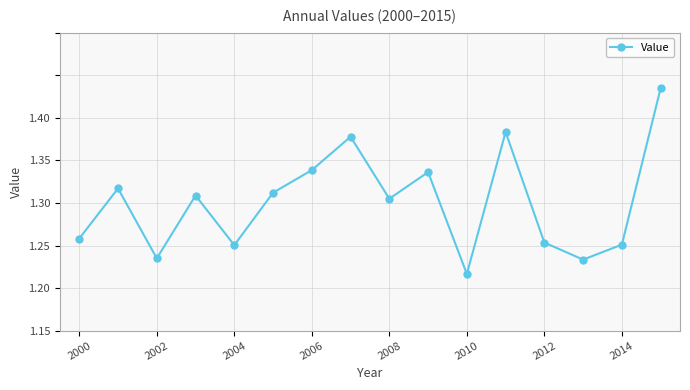

Does the chart have visible grid lines?

Yes